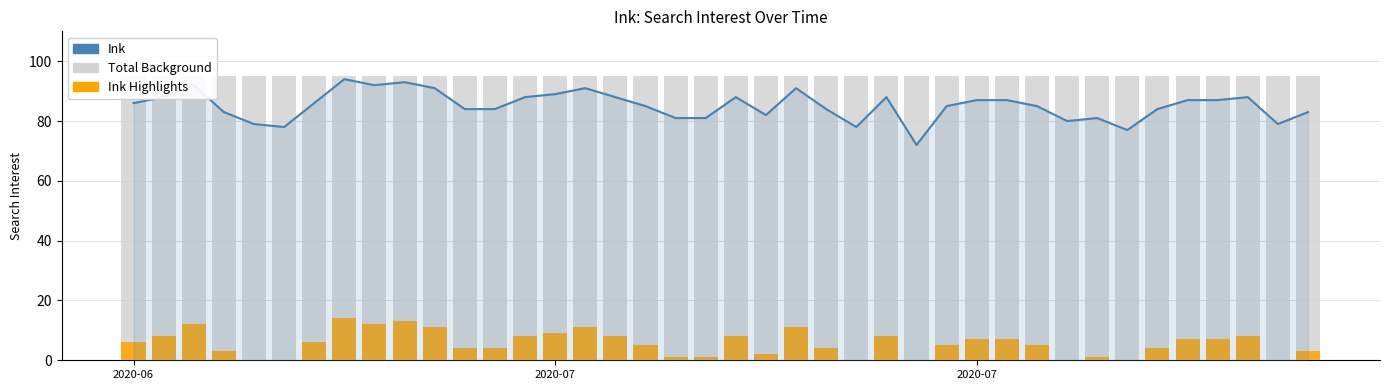

List the series in order of their peak value, highest first.

Total Background, Ink, Ink Highlights